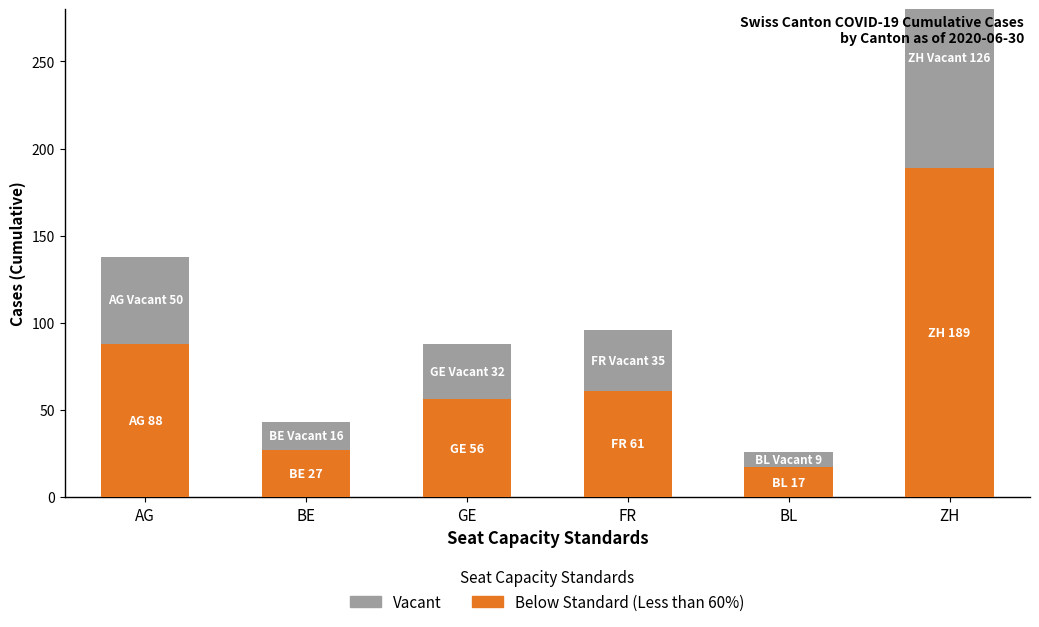

Reading left to right, extract all data points from this chart.

Below Standard (Less than 60%): 88	27	56	61	17	189
Vacant: 50	16	32	35	9	126